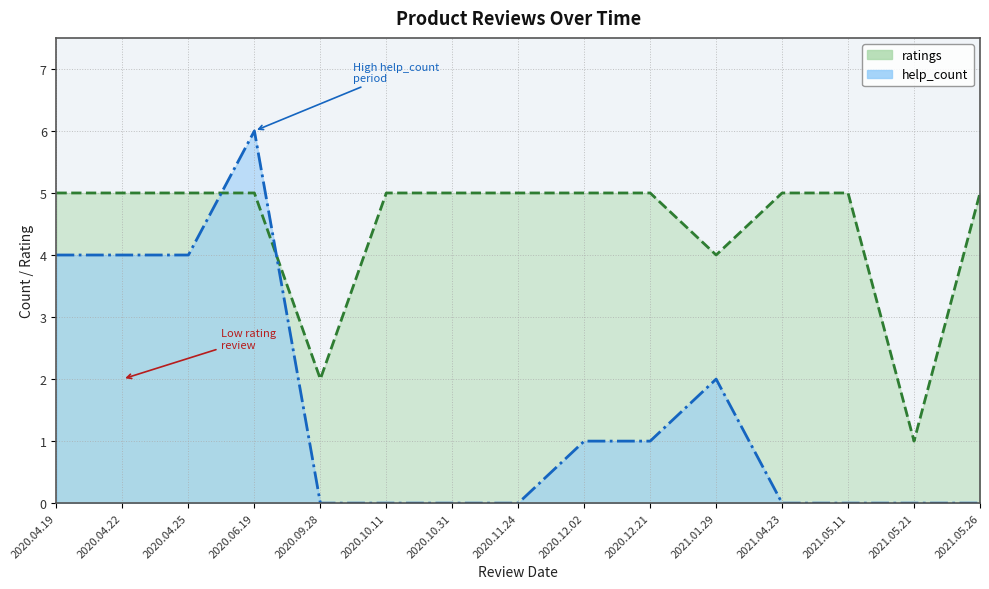

What is the sum of the ratings values at 2021.01.29 and 2020.12.02?

9